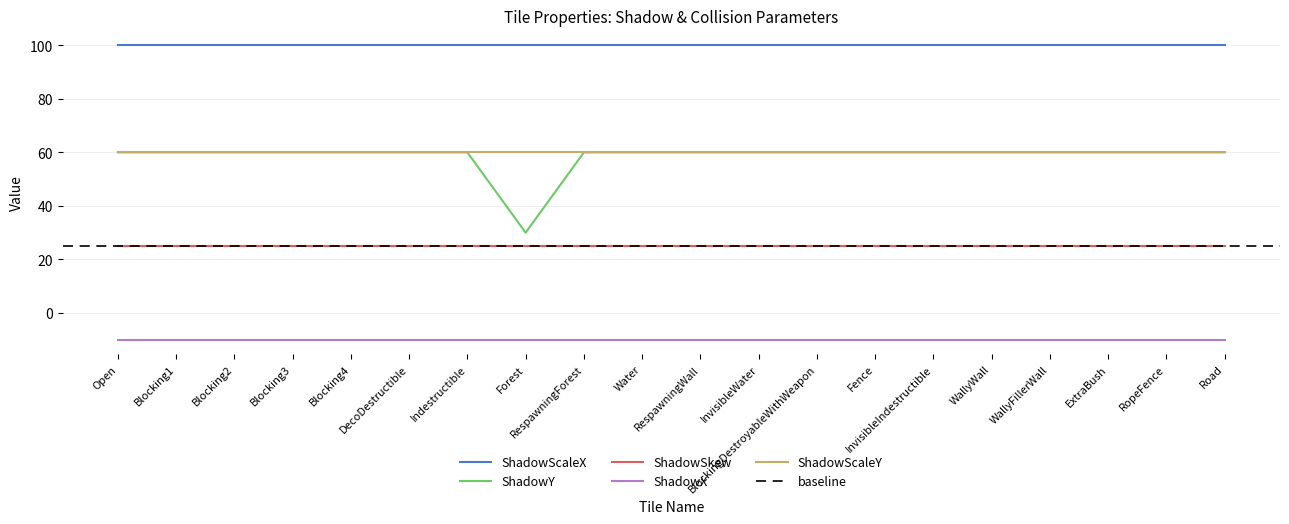

What is the label of the 15th point from the right?

DecoDestructible